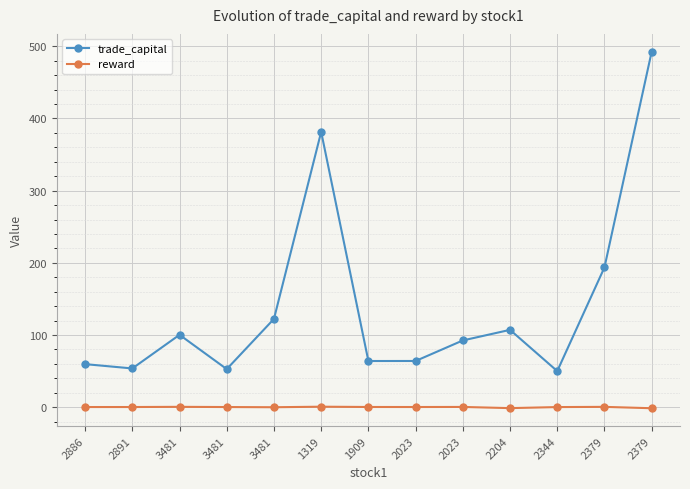

What are all the series names shown in the legend?

trade_capital, reward